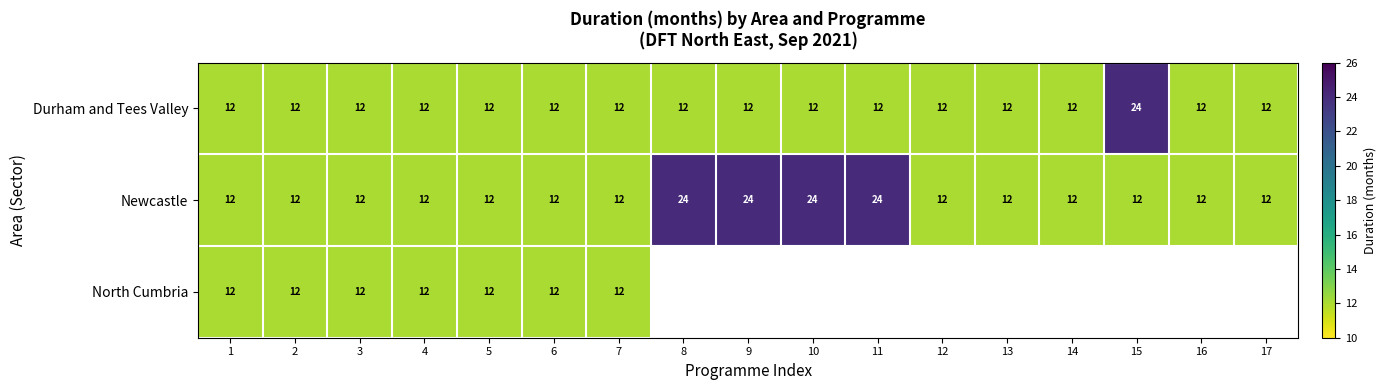

What is the highest value of the Newcastle series?

24